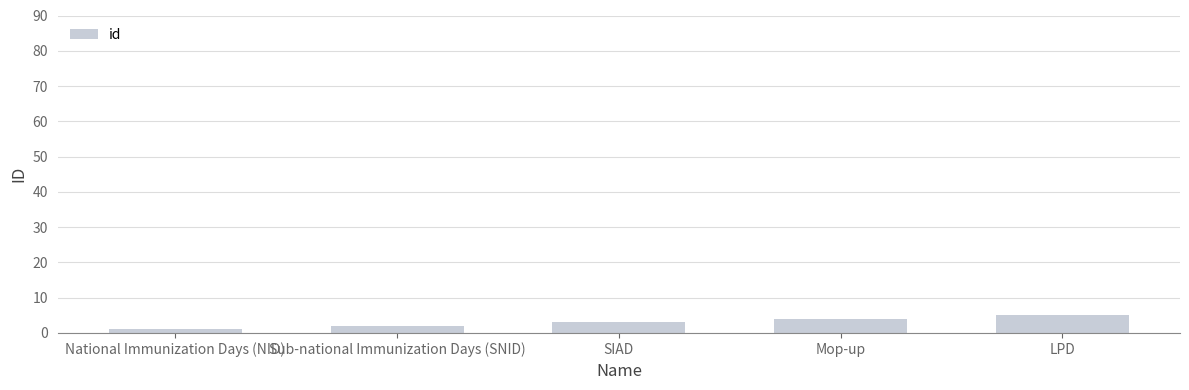

What is the maximum value shown in the chart?

5